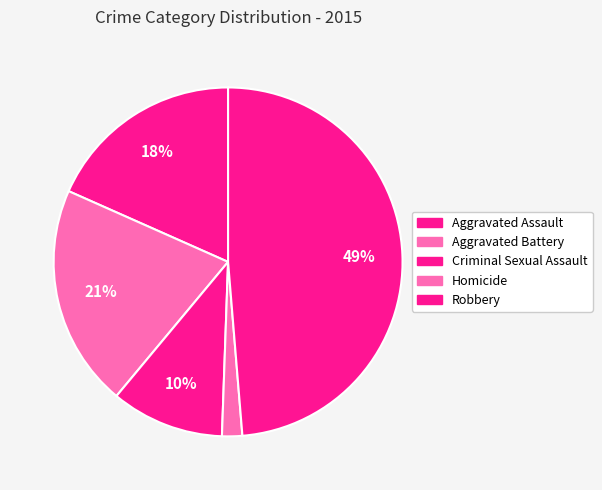

How many slices are in this pie chart?

5